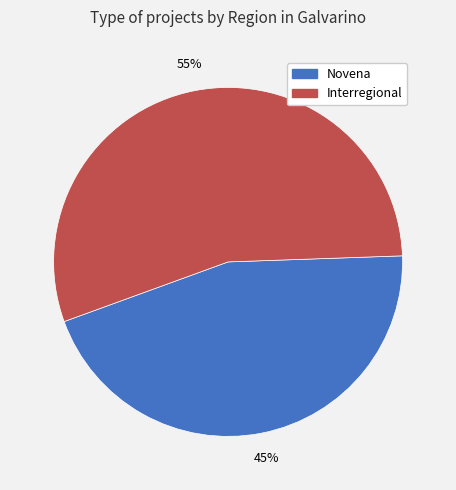

Combined, do Interregional and Novena account for over 50%?

Yes